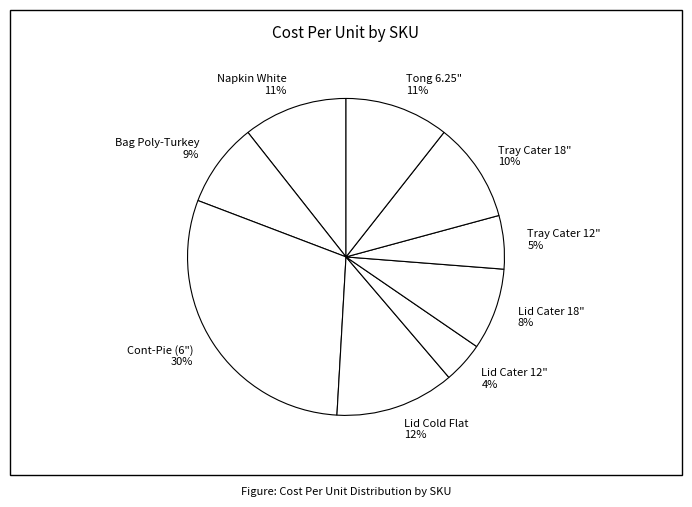

To the nearest percent, what percentage of the pie is Tray Cater 12"?

5%